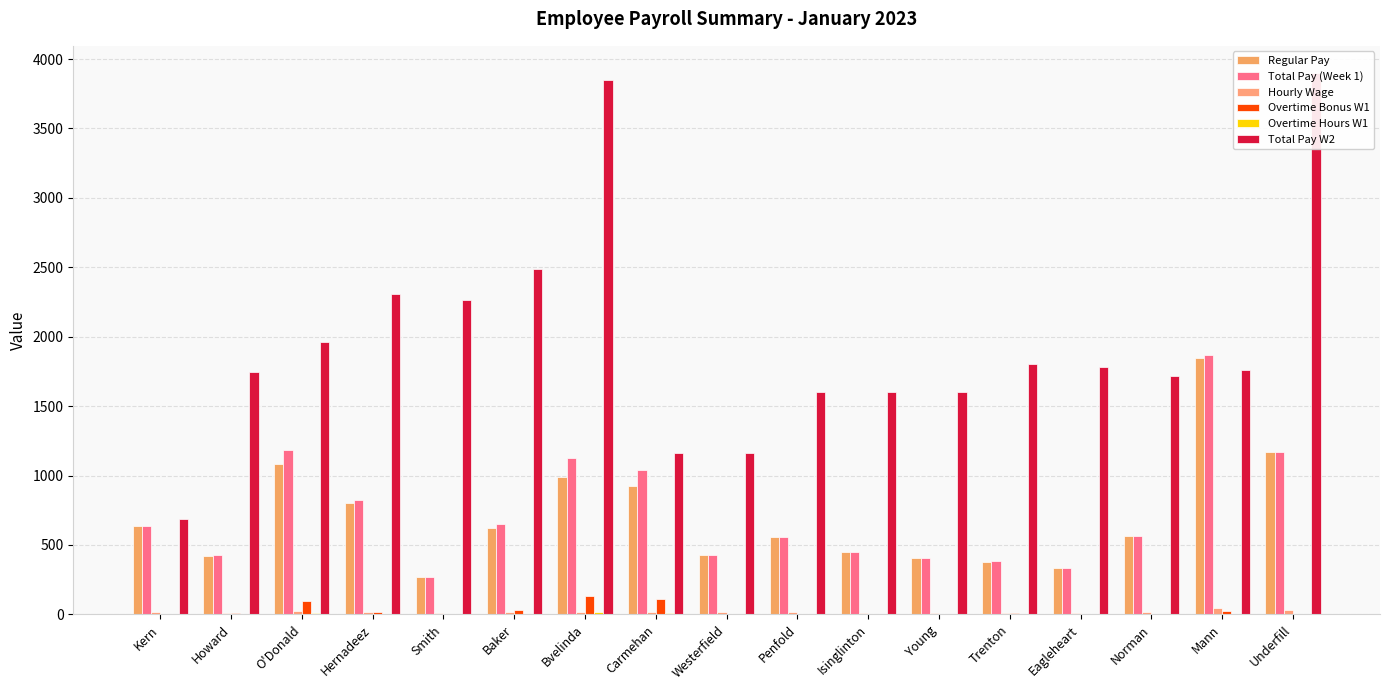

How many bars are there in total?

102